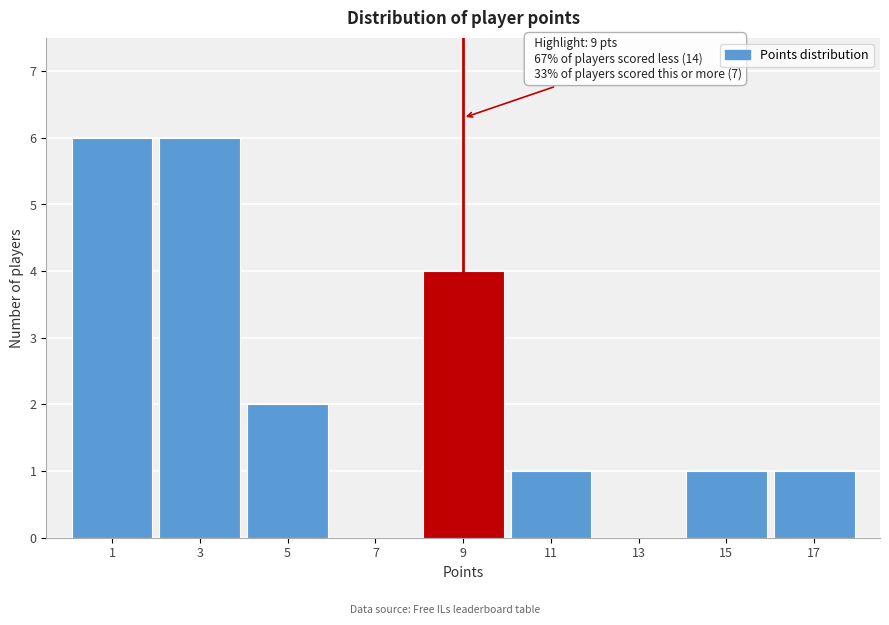

Reading left to right, list all the values displayed in this chart.

1=6	3=6	5=2	7=0	9=4	11=1	13=0	15=1	17=1